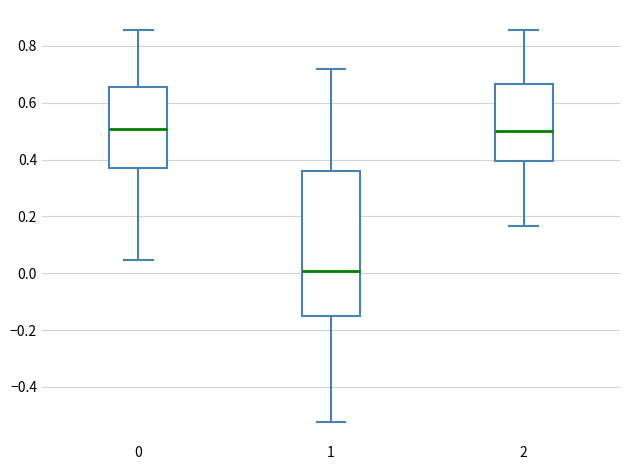

Comparing the boxes themselves (not the whiskers), which one is the tallest?

1